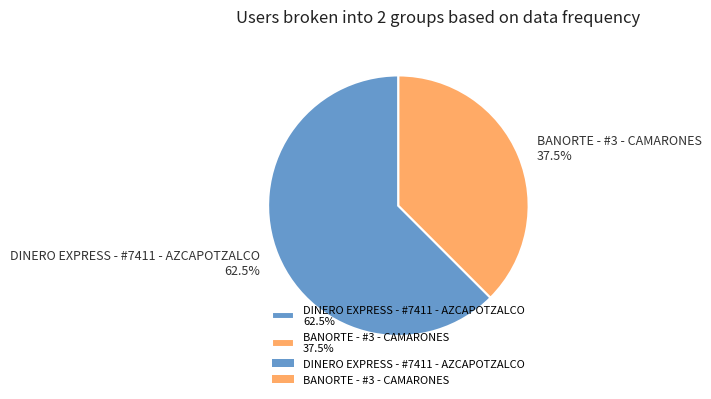

How many segments does this pie chart have?

2